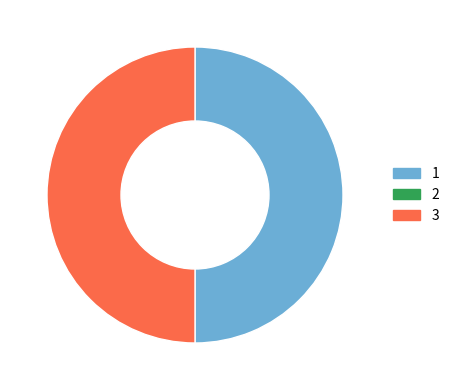

Is there a majority slice in this chart?

Yes